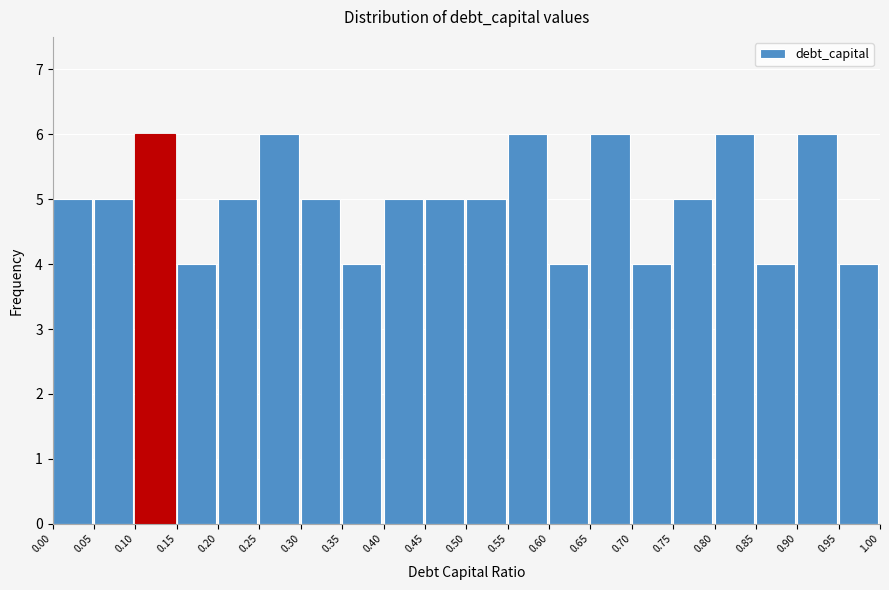

What is the height of the bar covering 0.80 to 0.85 on the x-axis? The values are not printed on the chart, so give them approximately, as read against the axis.

6